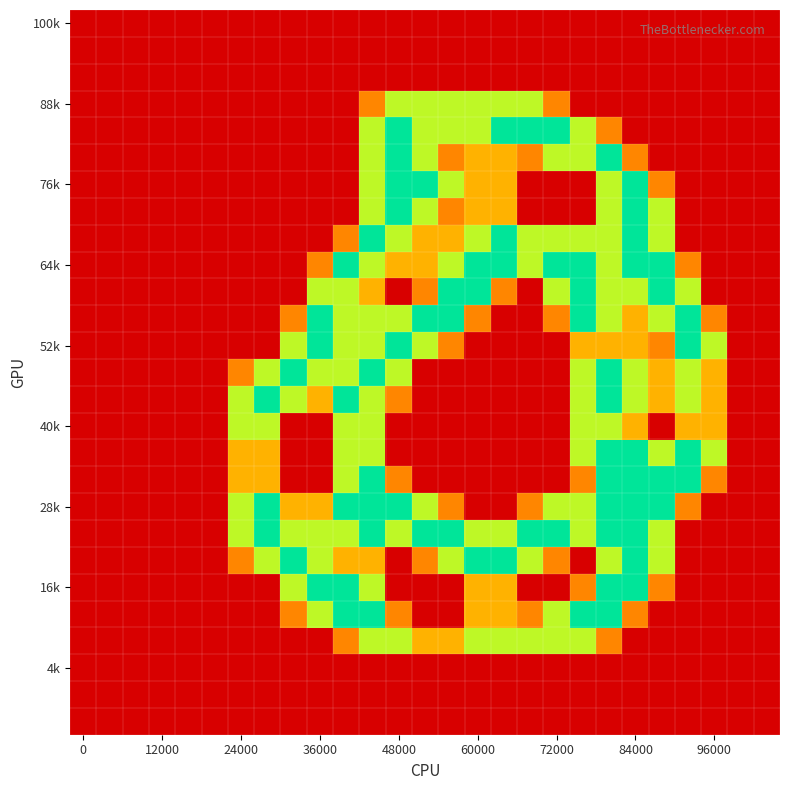

How many series are shown in this chart?

27